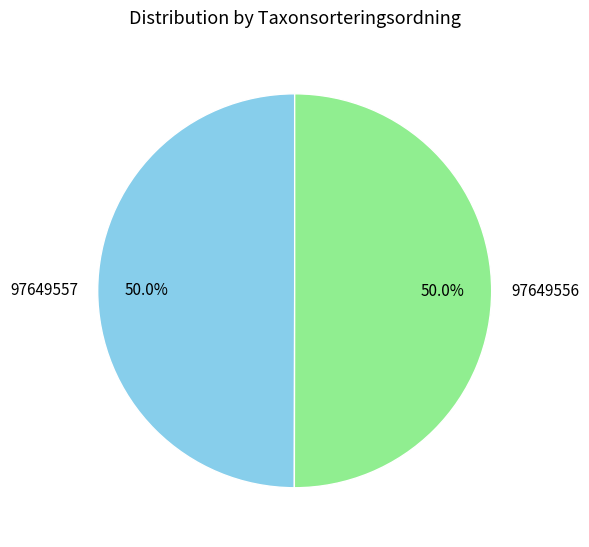

Approximately how many times larger is the value at 97649557 compared to 97649556?

1.0